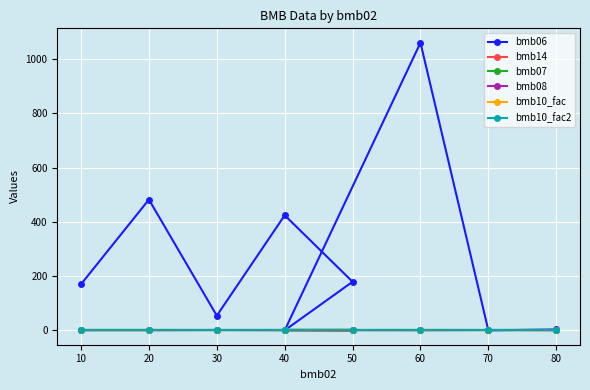

Which has a higher value, 60 or 30?

60